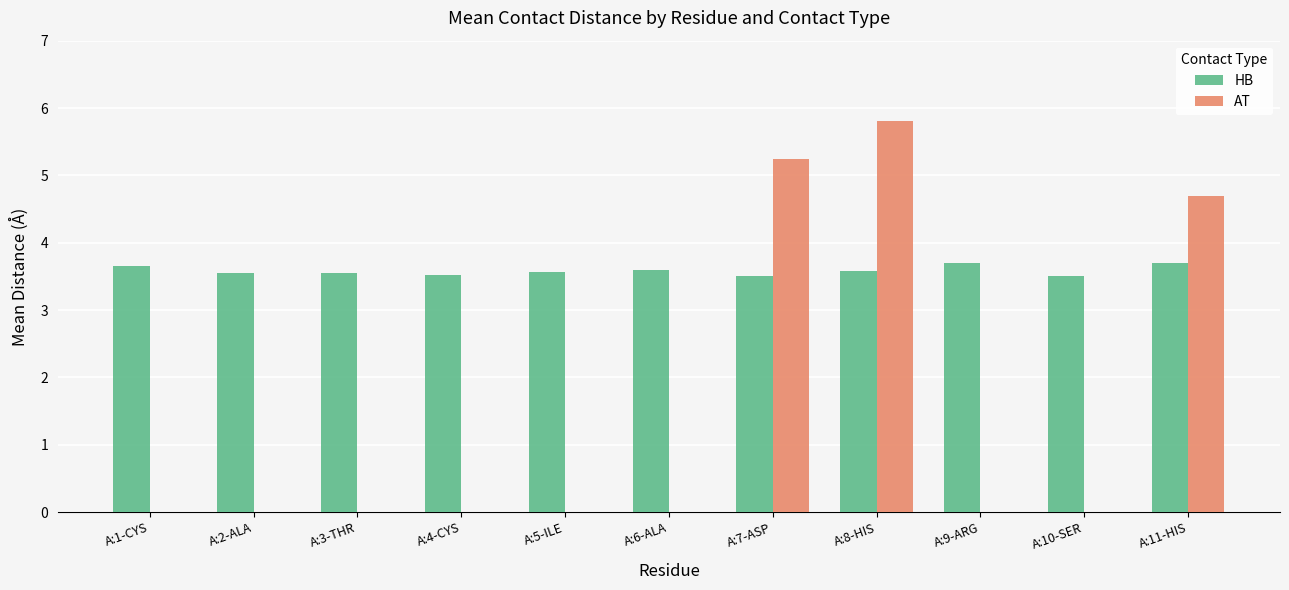

Is it true that HB equals 3.6 at A:8-HIS?

True